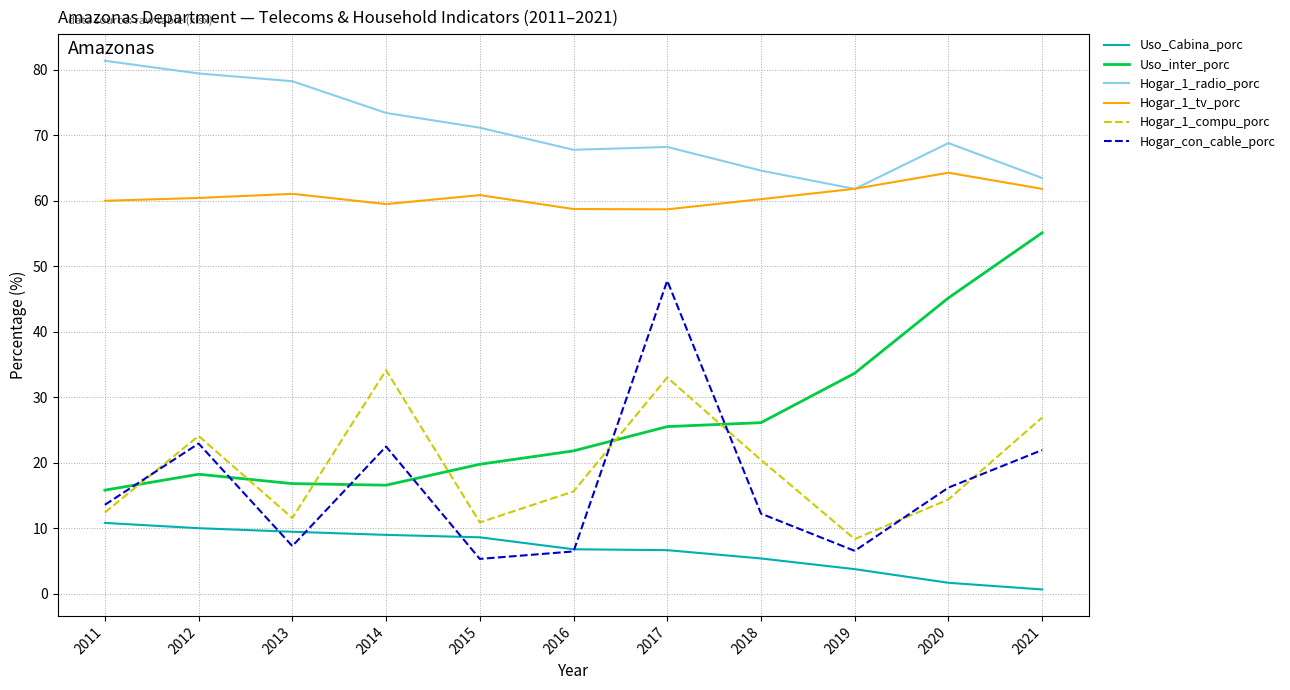

What is the difference between the second highest and second lowest values in the Uso_Cabina_porc series?

8.3